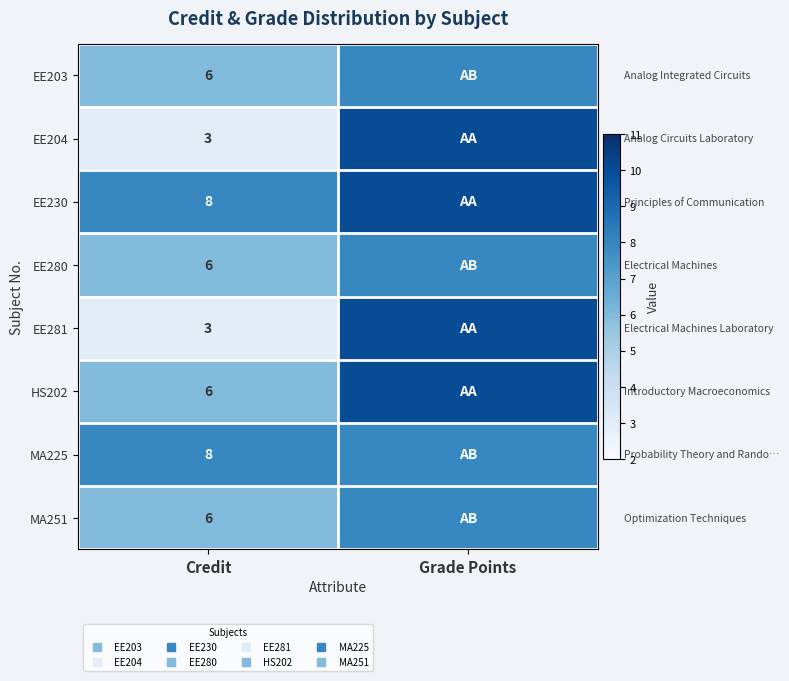

What is the maximum value shown in the chart?

10